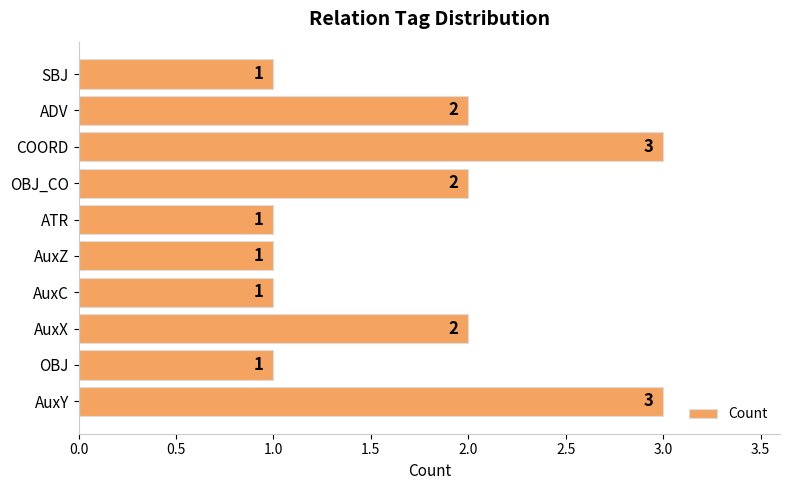

What is the sum of all values?

17